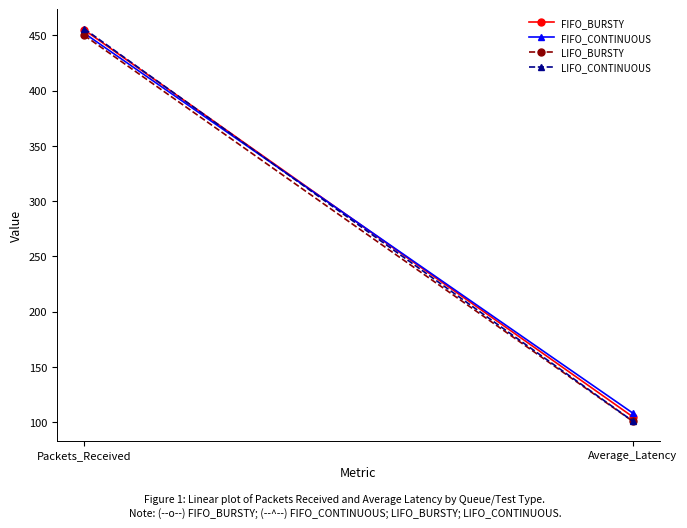

Which label corresponds to the largest value in the chart?

Packets_Received